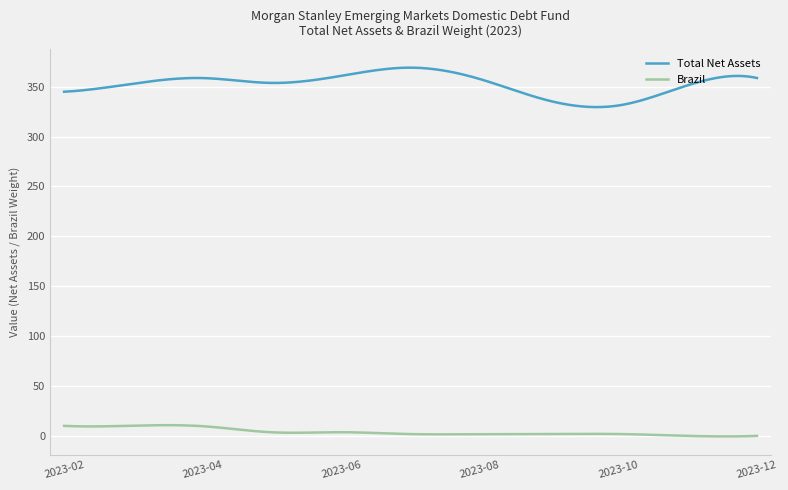

What is the greatest value displayed?

369.1